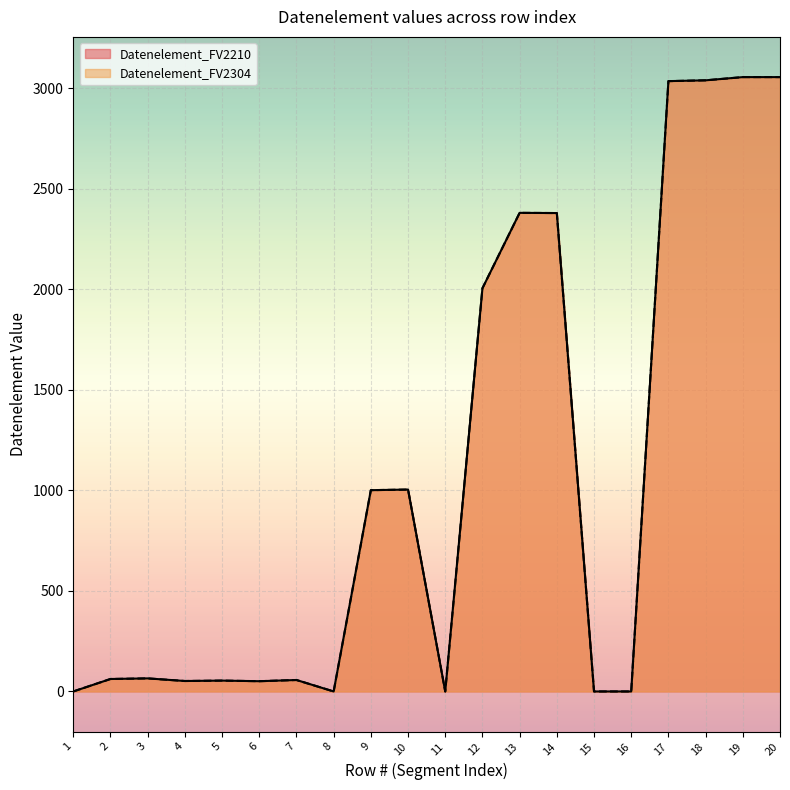

Rank the series by their maximum value, from lowest to highest.

Datenelement_FV2210, Datenelement_FV2304